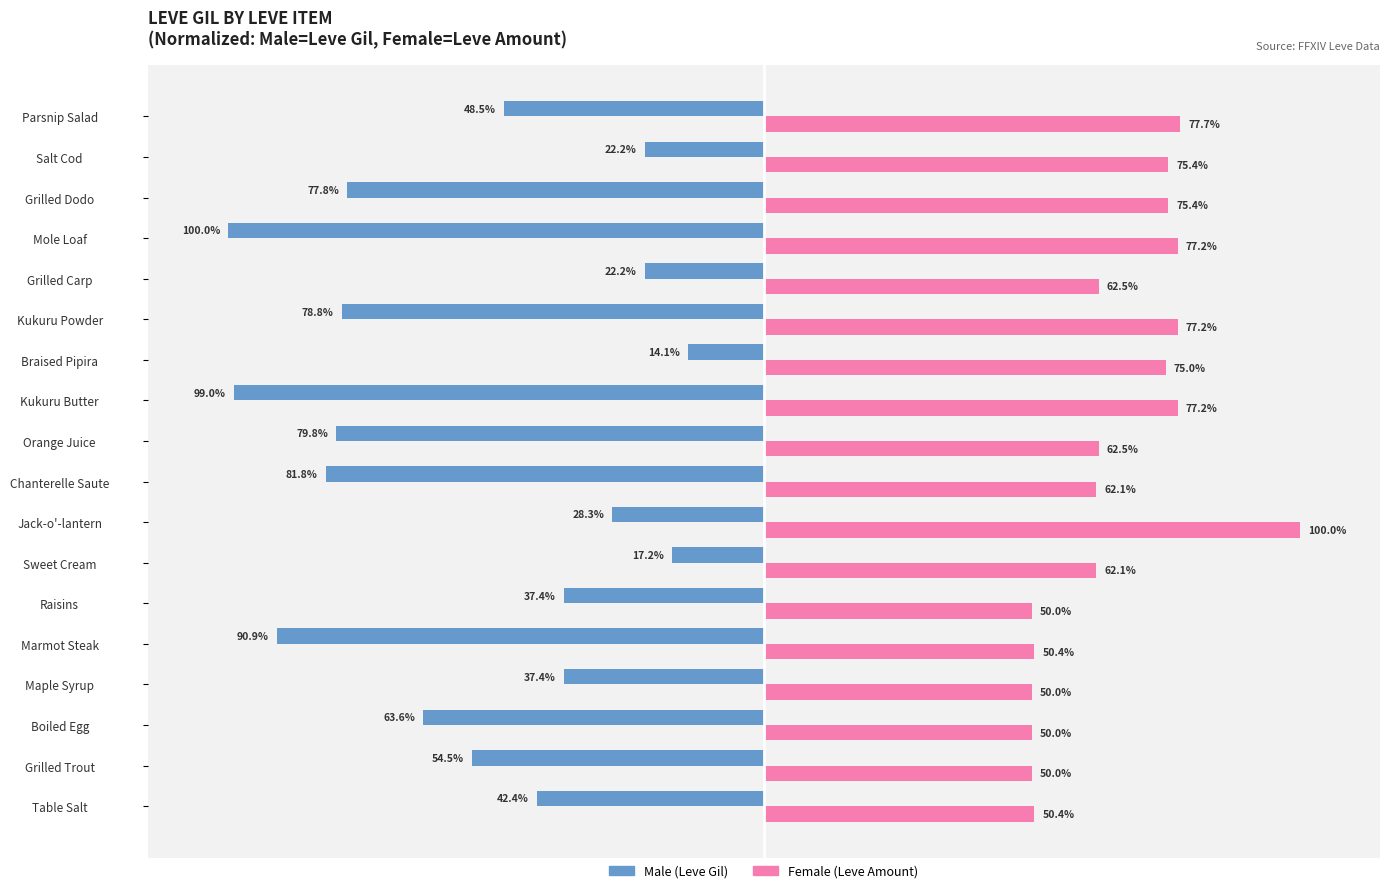

At which category is the sum across all series the highest?

Jack-o'-lantern